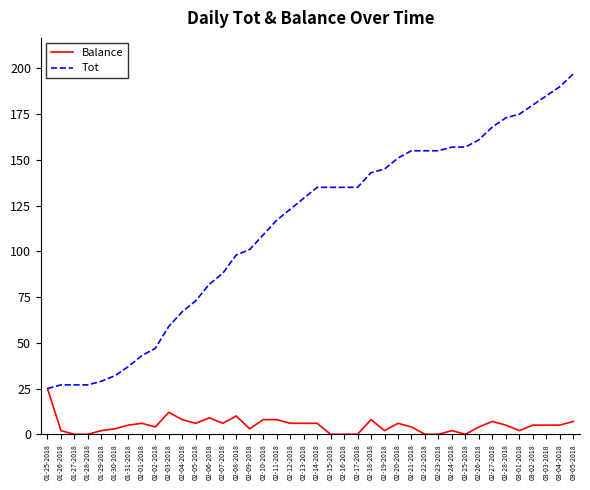

Which category has the highest value across all series?

03-05-2018